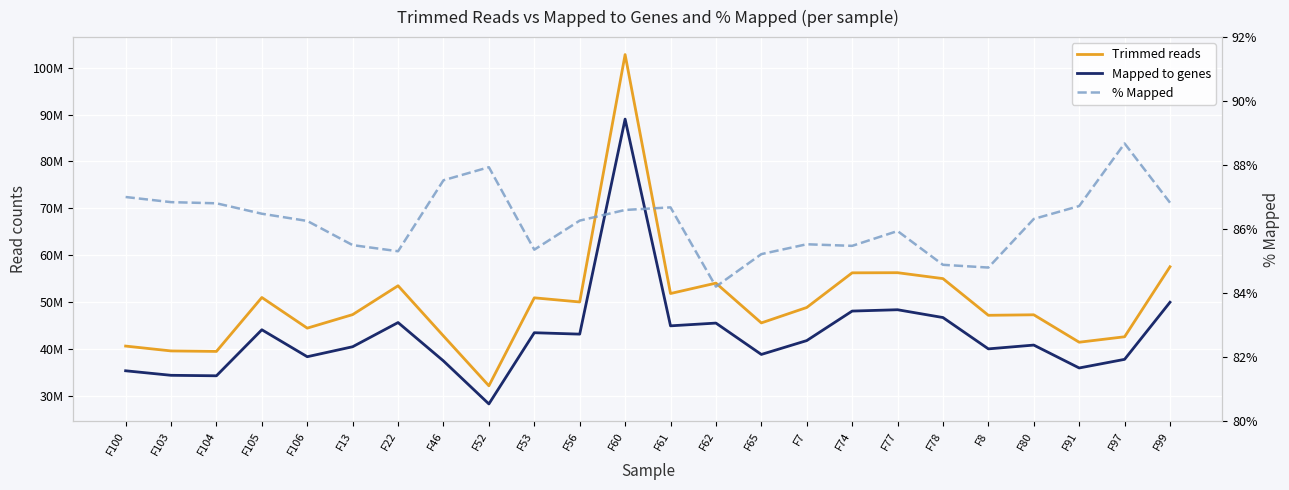

Reading left to right, transcribe all the data shown in this chart.

Trimmed reads: F100=40593592.0	F103=39556407.0	F104=39453315.0	F105=50964007.0	F106=44423265.0	F13=47311508.0	F22=53469973.0	F46=42749586.0	F52=32117329.0	F53=50892228.0	F56=50008885.0	F60=102818782.0	F61=51812720.0	F62=54033113.0	F65=45536738.0	F7=48829294.0	F74=56228425.0	F77=56257220.0	F78=54993739.0	F8=47162617.0	F80=47271382.0	F91=41415361.0	F97=42580110.0	F99=57526240.0
Mapped to genes: F100=35319231.0	F103=34353379.0	F104=34249596.0	F105=44076002.0	F106=38319306.0	F13=40453383.0	F22=45617088.0	F46=37418715.0	F52=28243113.0	F53=43442602.0	F56=43142570.0	F60=89043711.0	F61=44913006.0	F62=45500275.0	F65=38807990.0	F7=41764234.0	F74=48064853.0	F77=48349919.0	F78=46684135.0	F8=39995726.0	F80=40805430.0	F91=35917399.0	F97=37759465.0	F99=49949962.0
% Mapped: F100=87.0	F103=86.8	F104=86.8	F105=86.5	F106=86.3	F13=85.5	F22=85.3	F46=87.5	F52=87.9	F53=85.4	F56=86.3	F60=86.6	F61=86.7	F62=84.2	F65=85.2	F7=85.5	F74=85.5	F77=85.9	F78=84.9	F8=84.8	F80=86.3	F91=86.7	F97=88.7	F99=86.8